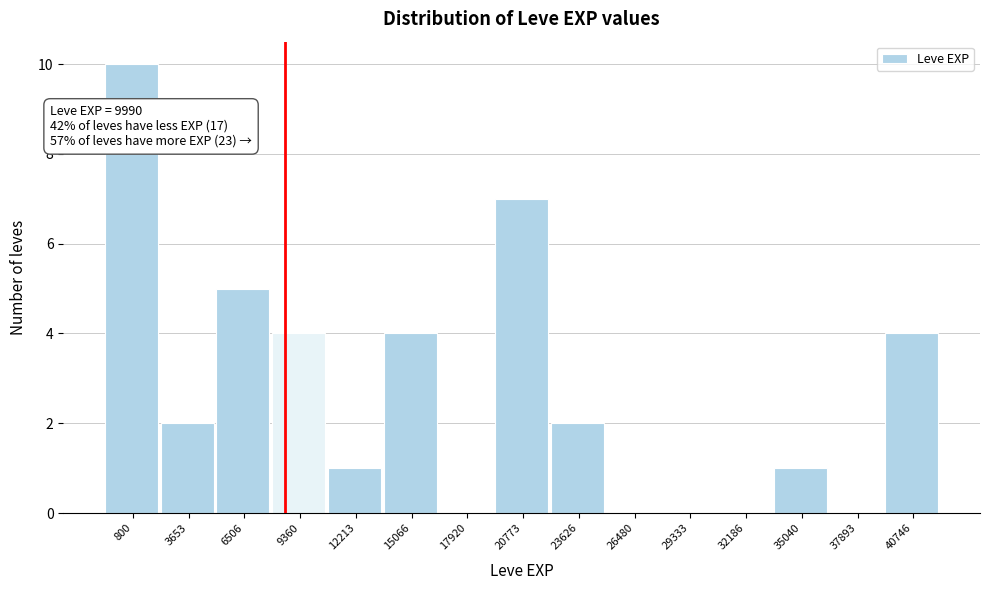

Reading right to left, what are all the values shown in this chart?

40746=4	37893=0	35040=1	32186=0	29333=0	26480=0	23626=2	20773=7	17920=0	15066=4	12213=1	9360=4	6506=5	3653=2	800=10